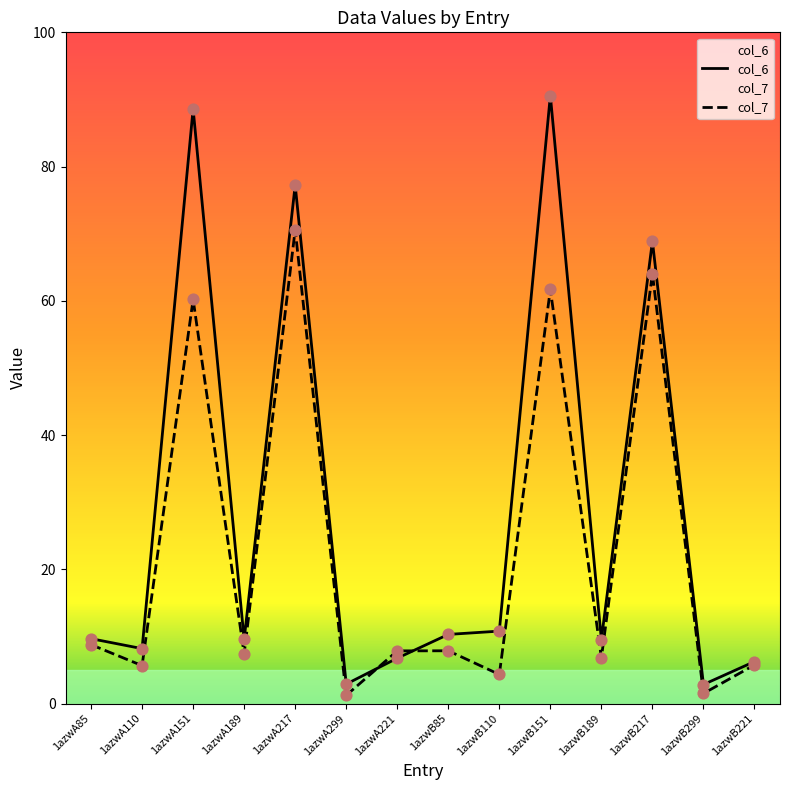

Which series has the largest total across all categories?

col_6